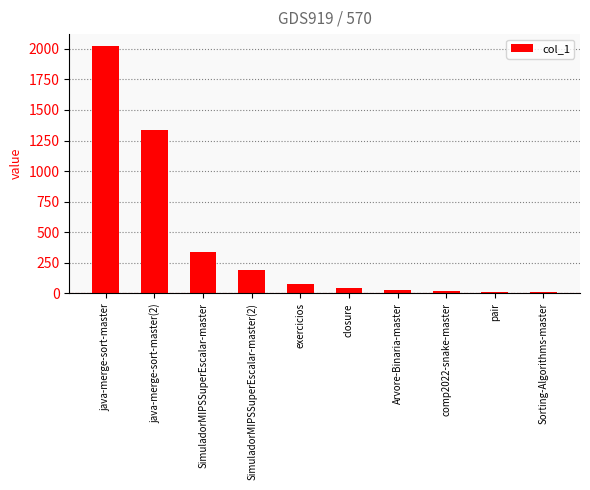

The value at SimuladorMIPSSuperEscalar-master(2) is 193. True or false?

True